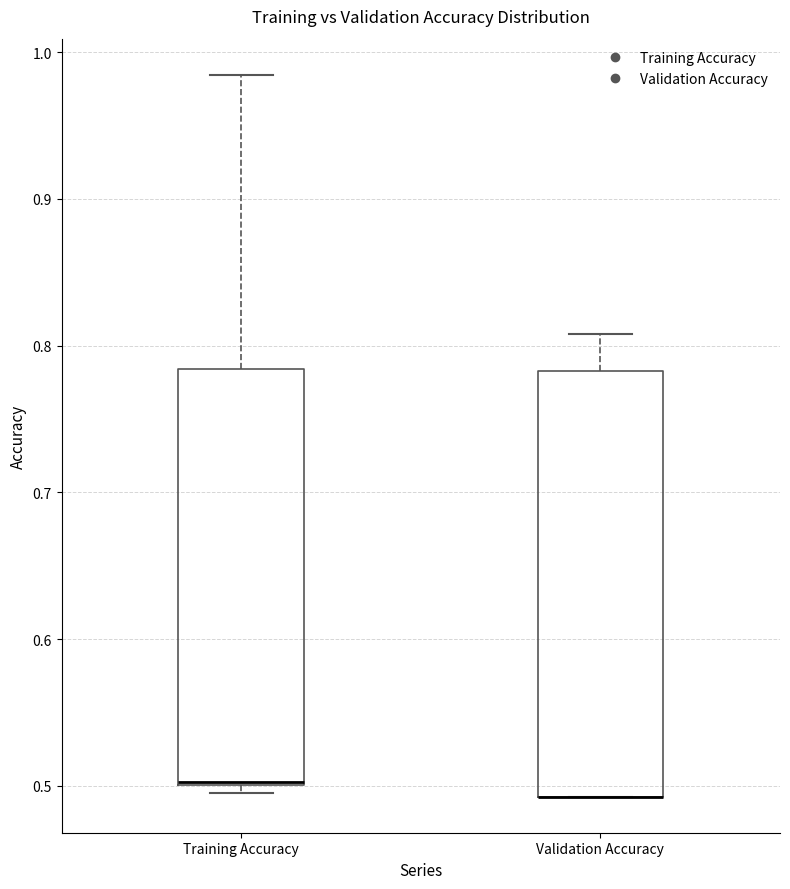

Reading left to right, transcribe this box plot: for each box, give where its median line is, the range the box spans, and where its two whiskers end, as read against the y-axis. The values are not printed on the chart, so give them approximately, as read against the axis.

Training Accuracy: median 0.50, box 0.50 to 0.78, whiskers 0.50 (just below the box's lower edge) to 0.98
Validation Accuracy: median 0.49 (drawn on the box's lower edge), box 0.49 to 0.78, whiskers 0.49 to 0.81